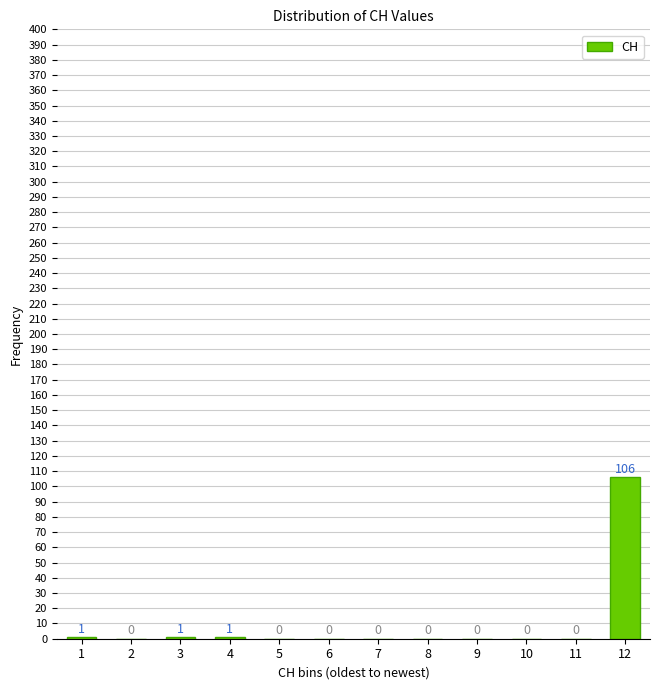

Reading left to right, transcribe all the data shown in this chart.

1=1	2=0	3=1	4=1	5=0	6=0	7=0	8=0	9=0	10=0	11=0	12=106